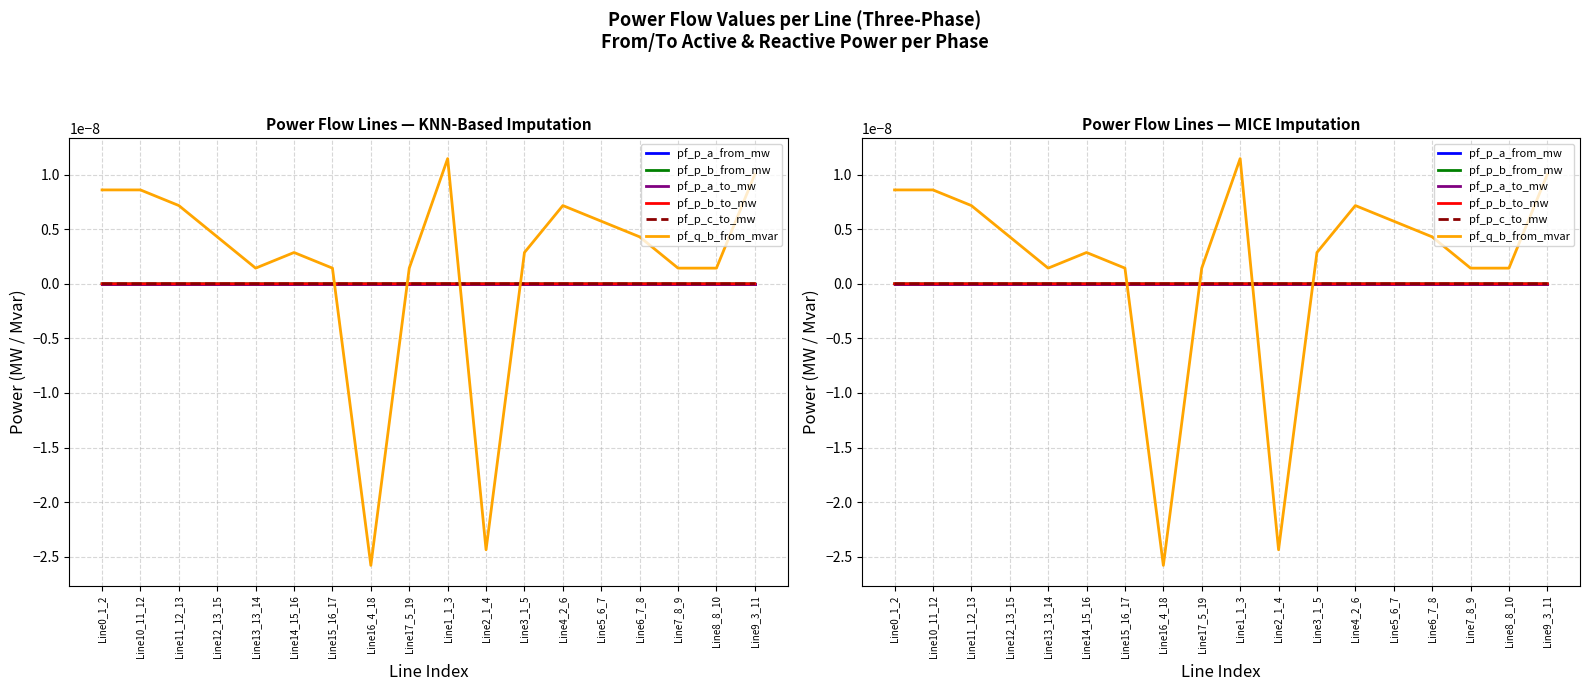

How many values in the pf_p_a_to_mw series exceed 0?

5